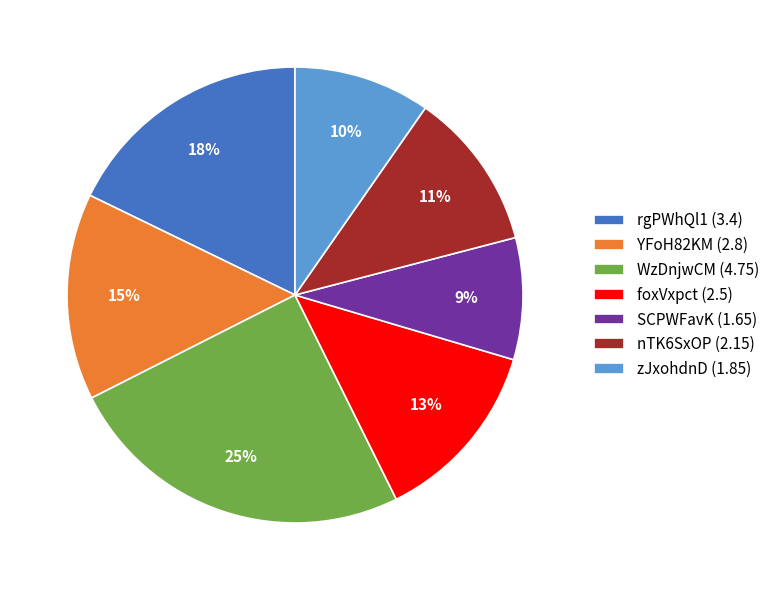

To the nearest percent, what is the combined percentage of foxVxpct (2.5) and YFoH82KM (2.8)?

28%